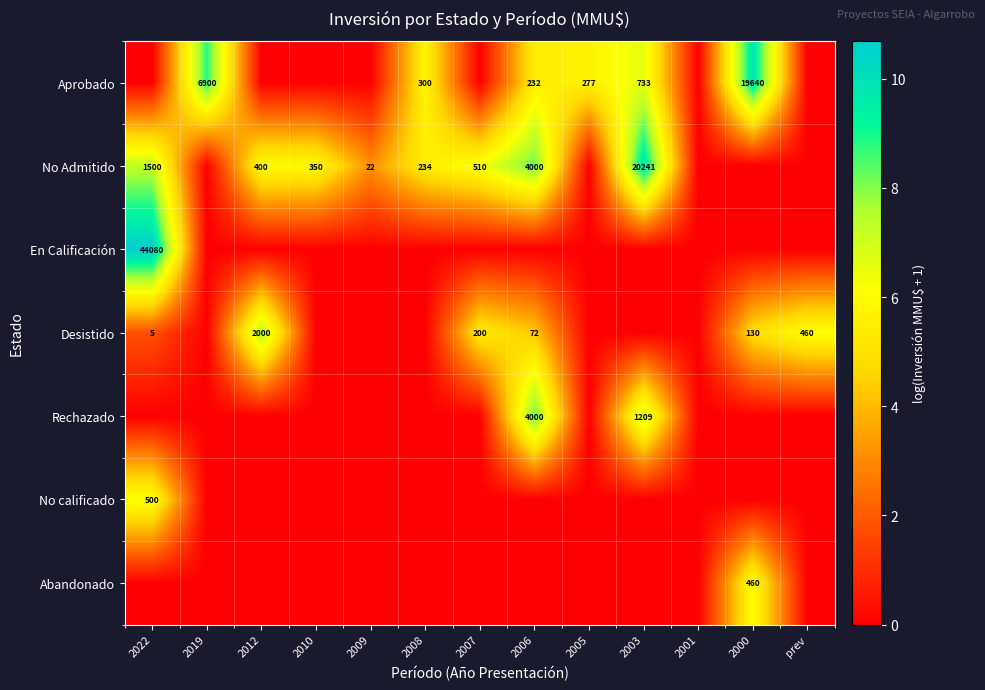

What is the difference between the maximum and minimum values in the Rechazado series?

8.3